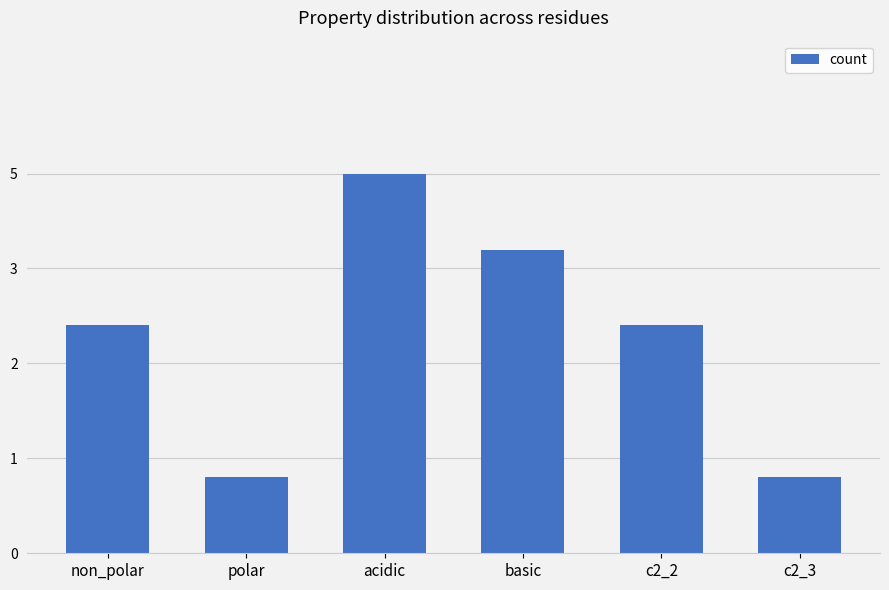

What is the value of the 3rd bar from the left?

5